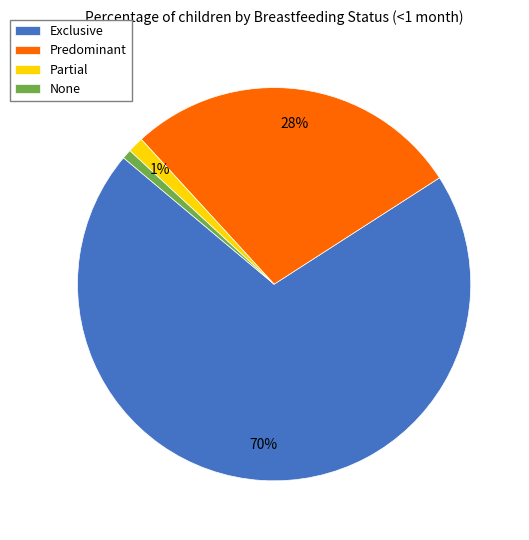

Is it true that Partial is 15% of the pie?

False